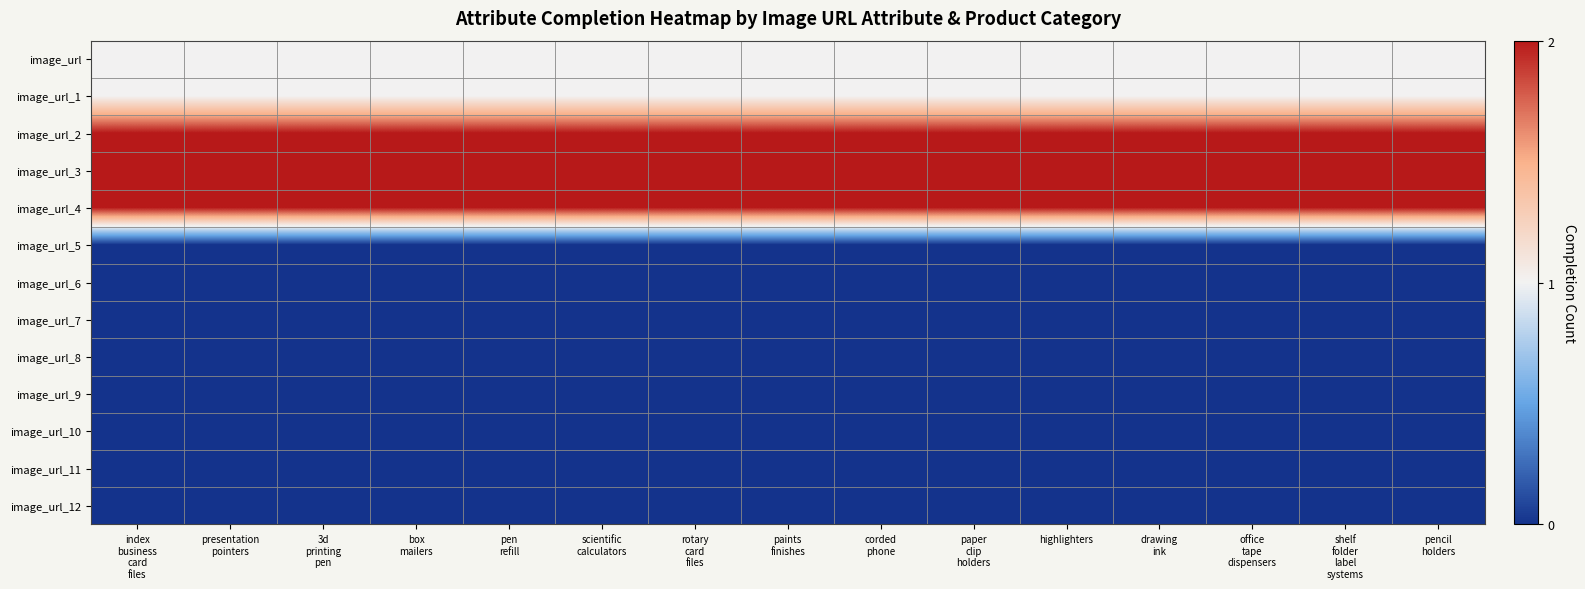

Reading left to right, what are all the values shown in this chart?

image_url: index
business
card
files=1	presentation
pointers=1	3d
printing
pen=1	box
mailers=1	pen
refill=1	scientific
calculators=1	rotary
card
files=1	paints
finishes=1	corded
phone=1	paper
clip
holders=1	highlighters=1	drawing
ink=1	office
tape
dispensers=1	shelf
folder
label
systems=1	pencil
holders=1
image_url_1: index
business
card
files=1	presentation
pointers=1	3d
printing
pen=1	box
mailers=1	pen
refill=1	scientific
calculators=1	rotary
card
files=1	paints
finishes=1	corded
phone=1	paper
clip
holders=1	highlighters=1	drawing
ink=1	office
tape
dispensers=1	shelf
folder
label
systems=1	pencil
holders=1
image_url_2: index
business
card
files=2	presentation
pointers=2	3d
printing
pen=2	box
mailers=2	pen
refill=2	scientific
calculators=2	rotary
card
files=2	paints
finishes=2	corded
phone=2	paper
clip
holders=2	highlighters=2	drawing
ink=2	office
tape
dispensers=2	shelf
folder
label
systems=2	pencil
holders=2
image_url_3: index
business
card
files=2	presentation
pointers=2	3d
printing
pen=2	box
mailers=2	pen
refill=2	scientific
calculators=2	rotary
card
files=2	paints
finishes=2	corded
phone=2	paper
clip
holders=2	highlighters=2	drawing
ink=2	office
tape
dispensers=2	shelf
folder
label
systems=2	pencil
holders=2
image_url_4: index
business
card
files=2	presentation
pointers=2	3d
printing
pen=2	box
mailers=2	pen
refill=2	scientific
calculators=2	rotary
card
files=2	paints
finishes=2	corded
phone=2	paper
clip
holders=2	highlighters=2	drawing
ink=2	office
tape
dispensers=2	shelf
folder
label
systems=2	pencil
holders=2
image_url_5: index
business
card
files=0	presentation
pointers=0	3d
printing
pen=0	box
mailers=0	pen
refill=0	scientific
calculators=0	rotary
card
files=0	paints
finishes=0	corded
phone=0	paper
clip
holders=0	highlighters=0	drawing
ink=0	office
tape
dispensers=0	shelf
folder
label
systems=0	pencil
holders=0
image_url_6: index
business
card
files=0	presentation
pointers=0	3d
printing
pen=0	box
mailers=0	pen
refill=0	scientific
calculators=0	rotary
card
files=0	paints
finishes=0	corded
phone=0	paper
clip
holders=0	highlighters=0	drawing
ink=0	office
tape
dispensers=0	shelf
folder
label
systems=0	pencil
holders=0
image_url_7: index
business
card
files=0	presentation
pointers=0	3d
printing
pen=0	box
mailers=0	pen
refill=0	scientific
calculators=0	rotary
card
files=0	paints
finishes=0	corded
phone=0	paper
clip
holders=0	highlighters=0	drawing
ink=0	office
tape
dispensers=0	shelf
folder
label
systems=0	pencil
holders=0
image_url_8: index
business
card
files=0	presentation
pointers=0	3d
printing
pen=0	box
mailers=0	pen
refill=0	scientific
calculators=0	rotary
card
files=0	paints
finishes=0	corded
phone=0	paper
clip
holders=0	highlighters=0	drawing
ink=0	office
tape
dispensers=0	shelf
folder
label
systems=0	pencil
holders=0
image_url_9: index
business
card
files=0	presentation
pointers=0	3d
printing
pen=0	box
mailers=0	pen
refill=0	scientific
calculators=0	rotary
card
files=0	paints
finishes=0	corded
phone=0	paper
clip
holders=0	highlighters=0	drawing
ink=0	office
tape
dispensers=0	shelf
folder
label
systems=0	pencil
holders=0
image_url_10: index
business
card
files=0	presentation
pointers=0	3d
printing
pen=0	box
mailers=0	pen
refill=0	scientific
calculators=0	rotary
card
files=0	paints
finishes=0	corded
phone=0	paper
clip
holders=0	highlighters=0	drawing
ink=0	office
tape
dispensers=0	shelf
folder
label
systems=0	pencil
holders=0
image_url_11: index
business
card
files=0	presentation
pointers=0	3d
printing
pen=0	box
mailers=0	pen
refill=0	scientific
calculators=0	rotary
card
files=0	paints
finishes=0	corded
phone=0	paper
clip
holders=0	highlighters=0	drawing
ink=0	office
tape
dispensers=0	shelf
folder
label
systems=0	pencil
holders=0
image_url_12: index
business
card
files=0	presentation
pointers=0	3d
printing
pen=0	box
mailers=0	pen
refill=0	scientific
calculators=0	rotary
card
files=0	paints
finishes=0	corded
phone=0	paper
clip
holders=0	highlighters=0	drawing
ink=0	office
tape
dispensers=0	shelf
folder
label
systems=0	pencil
holders=0